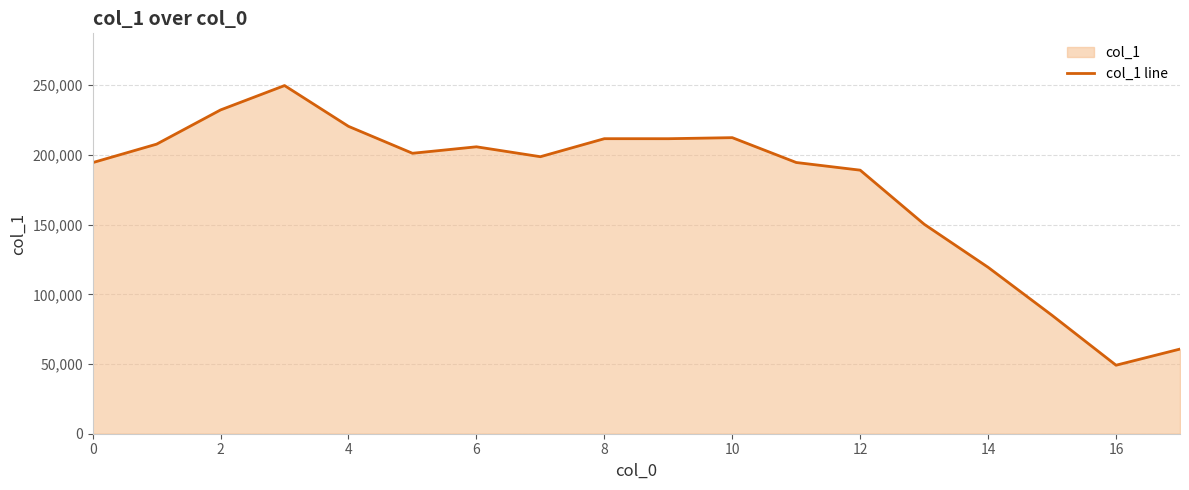

What is the minimum value shown in the chart?

49137